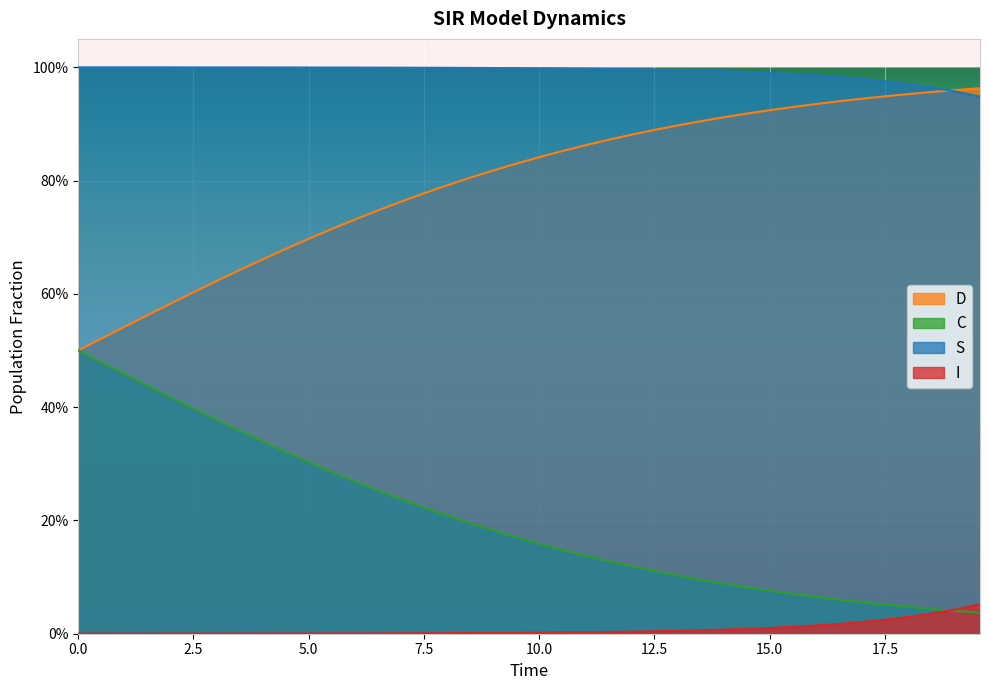

True or false: D and C cross at least once.

False